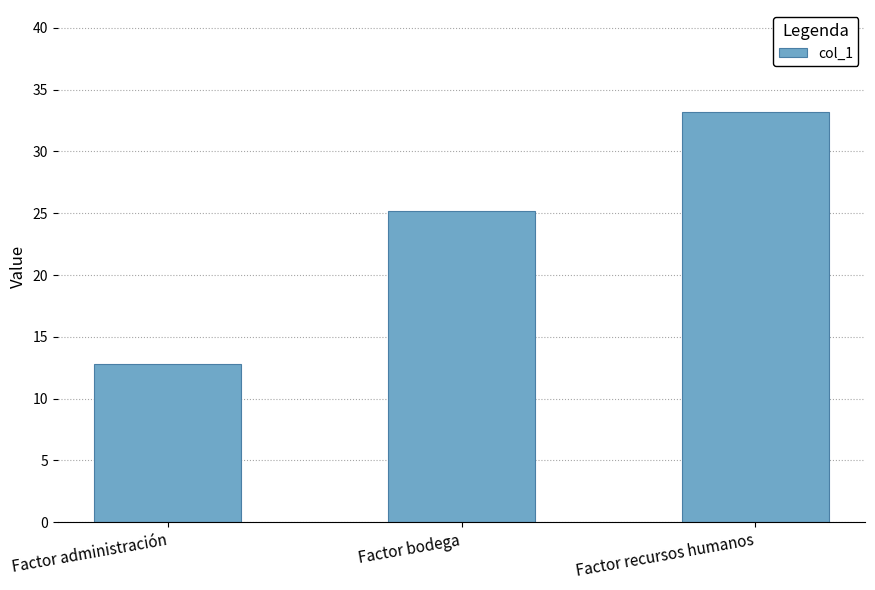

What is the greatest value displayed?

33.2